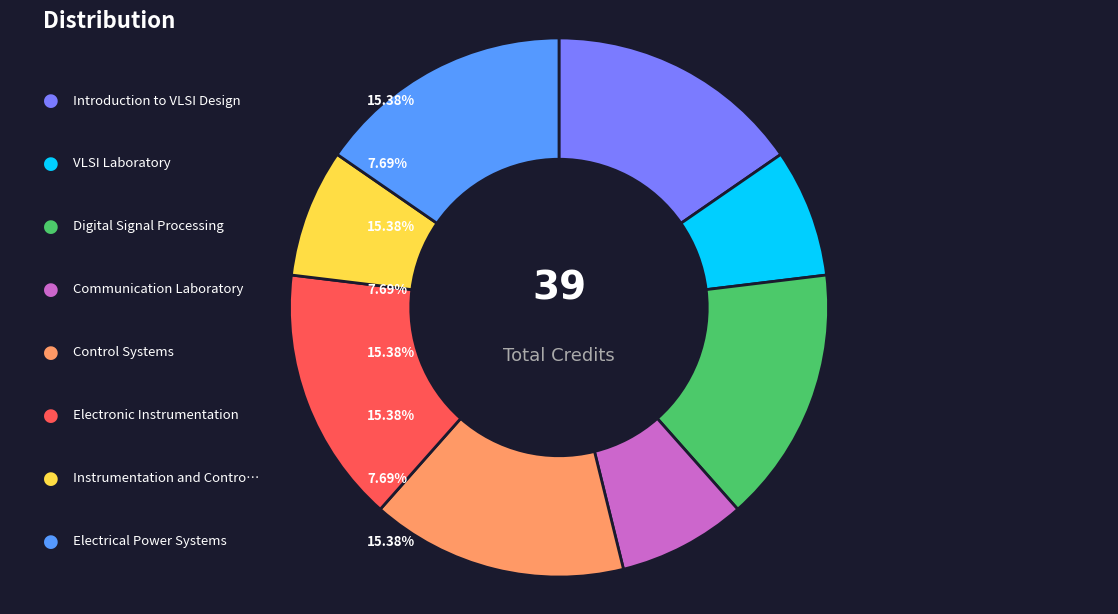

Does any single category account for the majority?

No